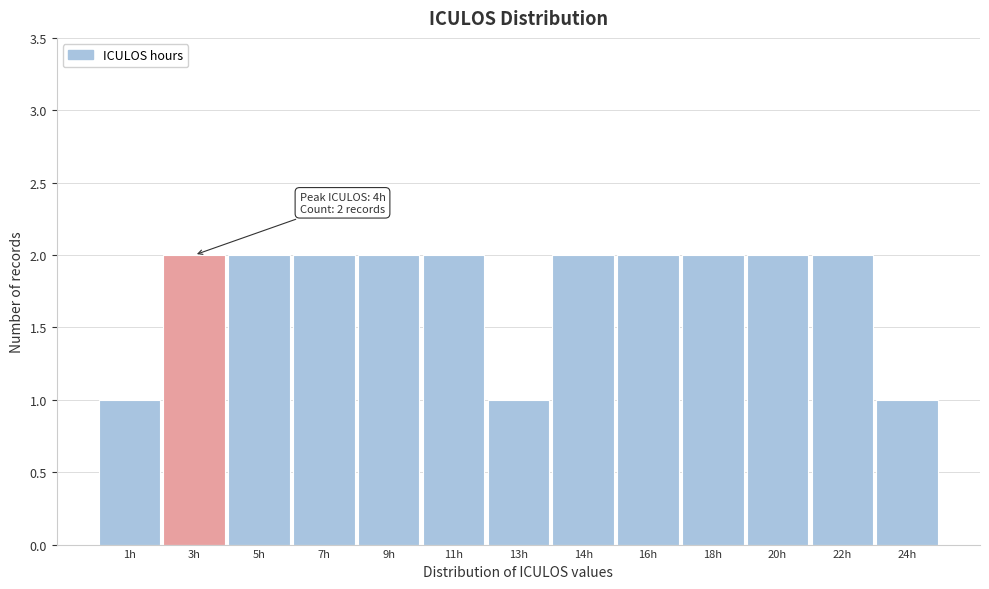

Reading left to right, list all the values displayed in this chart.

1	2	2	2	2	2	1	2	2	2	2	2	1